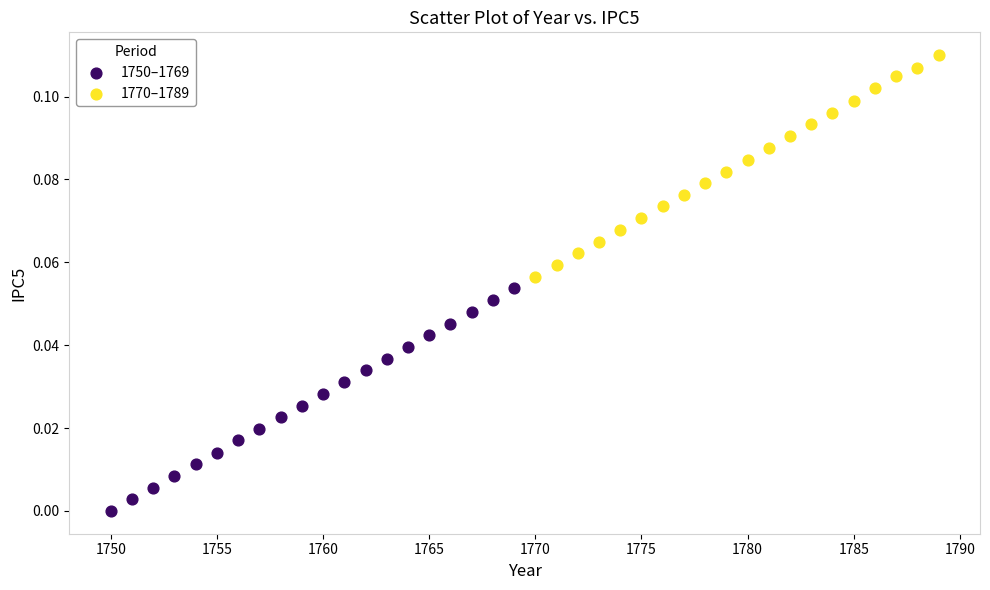

Which series contains the highest Y value?

1770–1789